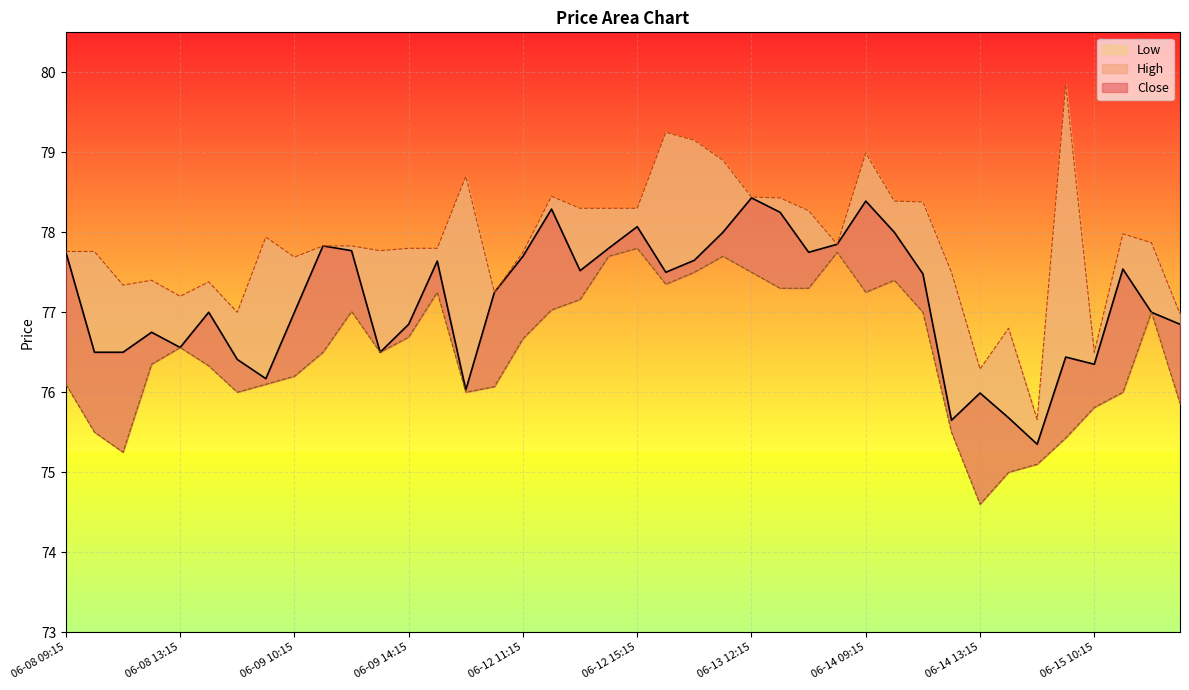

True or false: Low and Close cross at least once.

False